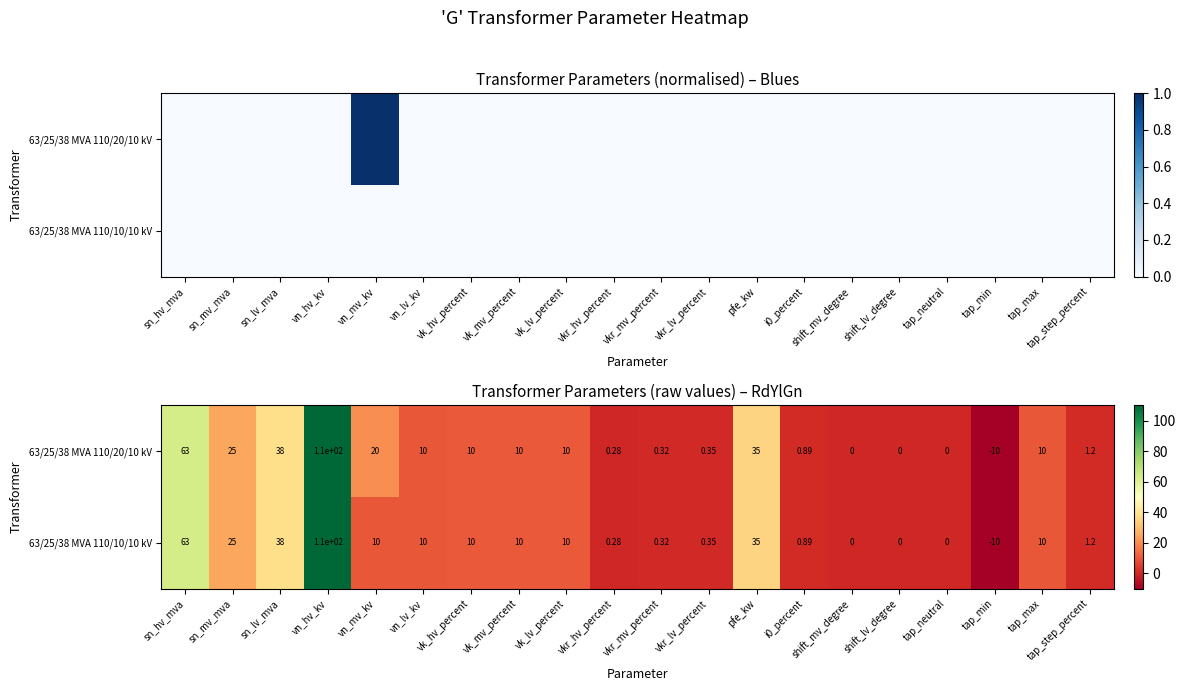

How many values in 63/25/38 MVA 110/10/10 kV are below zero?

1